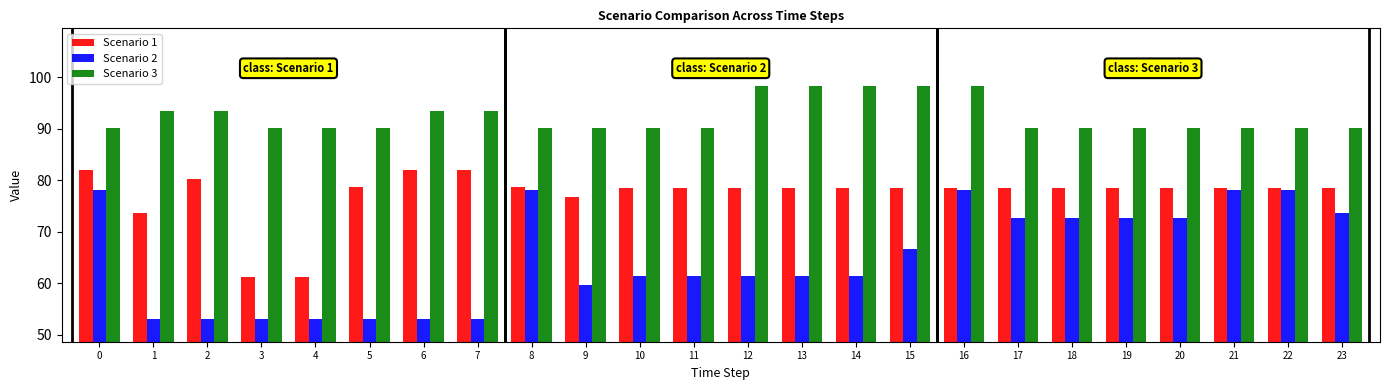

List the series in order of their peak value, lowest first.

Scenario 2, Scenario 1, Scenario 3